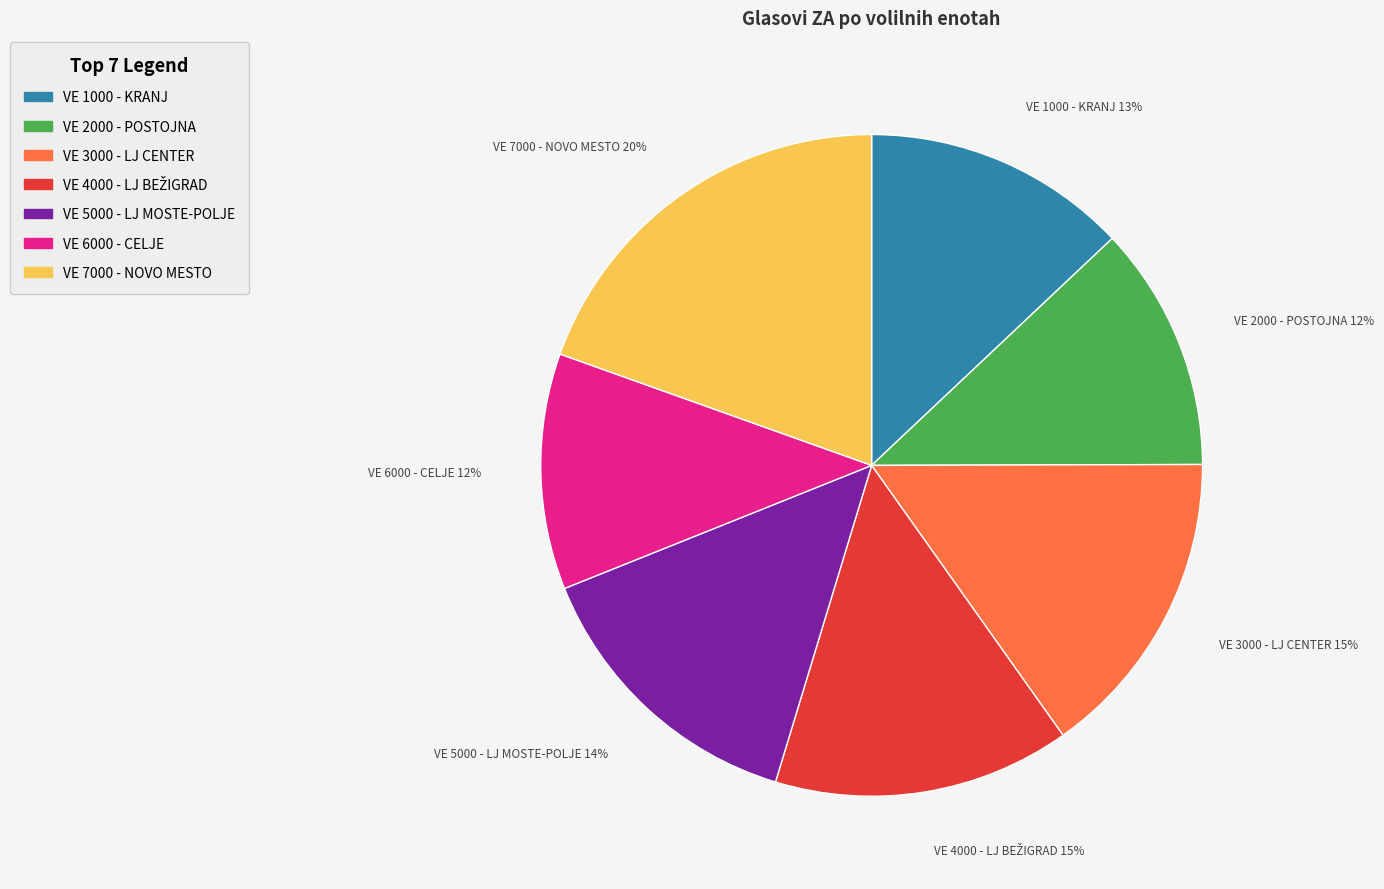

To the nearest percent, what is the average slice percentage?

14%